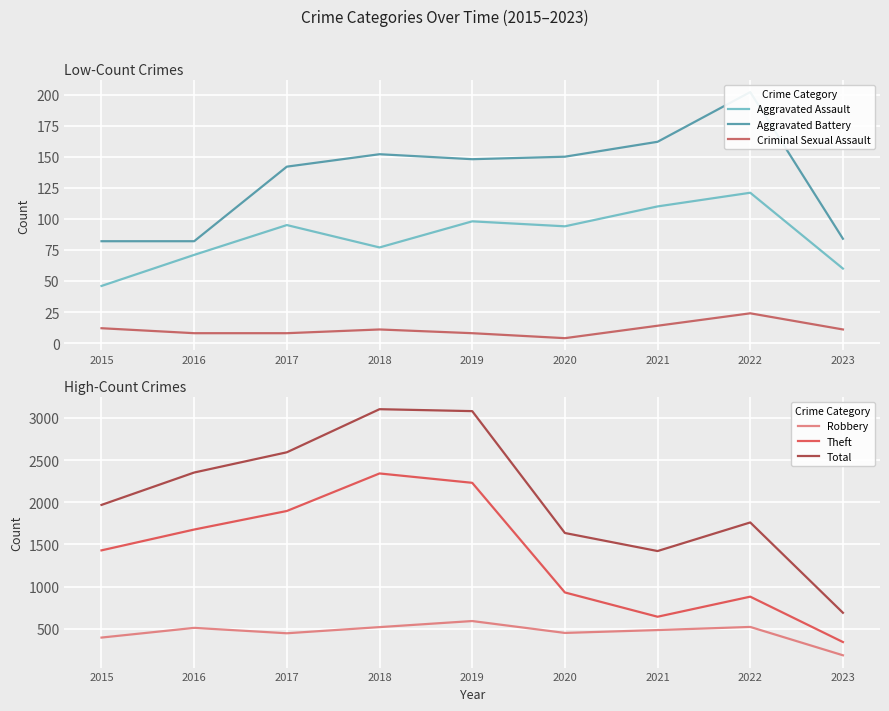

The Criminal Sexual Assault series shows 2 at 2020. True or false?

False